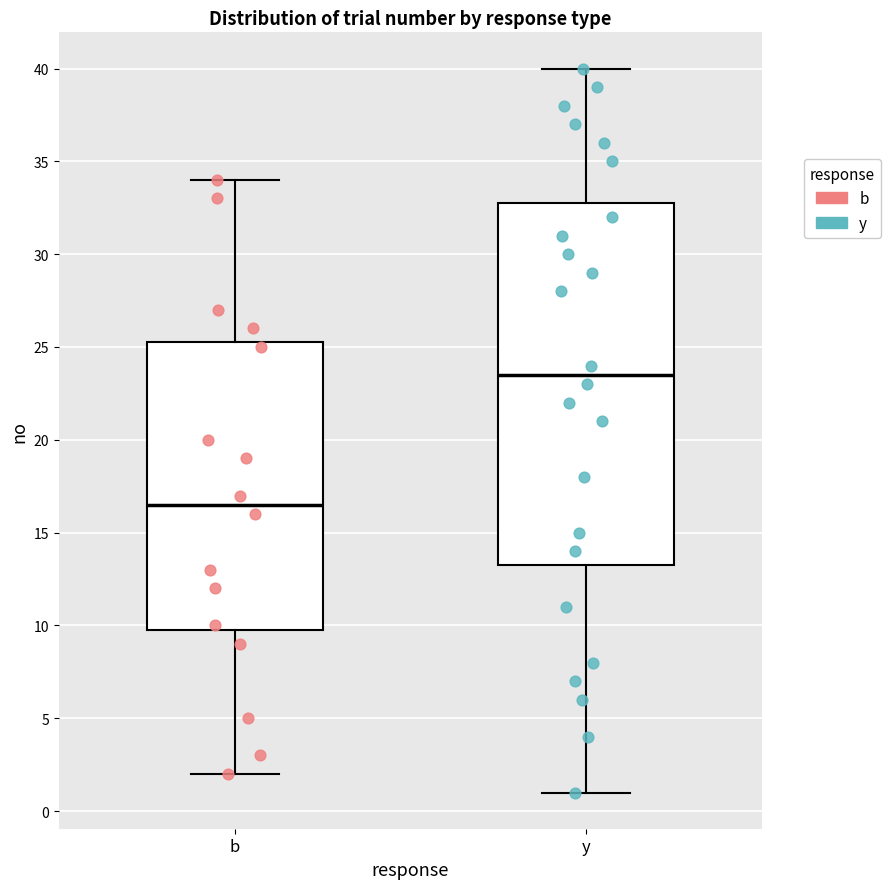

Where does the lower whisker of the box for y end on the y-axis? The values are not printed on the chart, so give them approximately, as read against the axis.

1.0